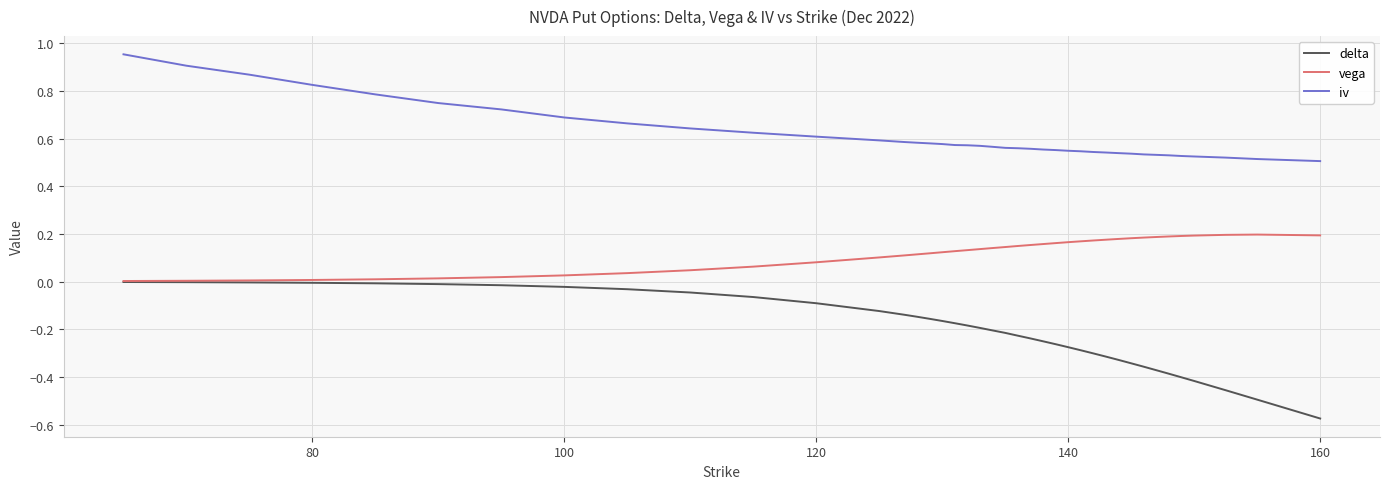

True or false: delta and iv cross at least once.

False